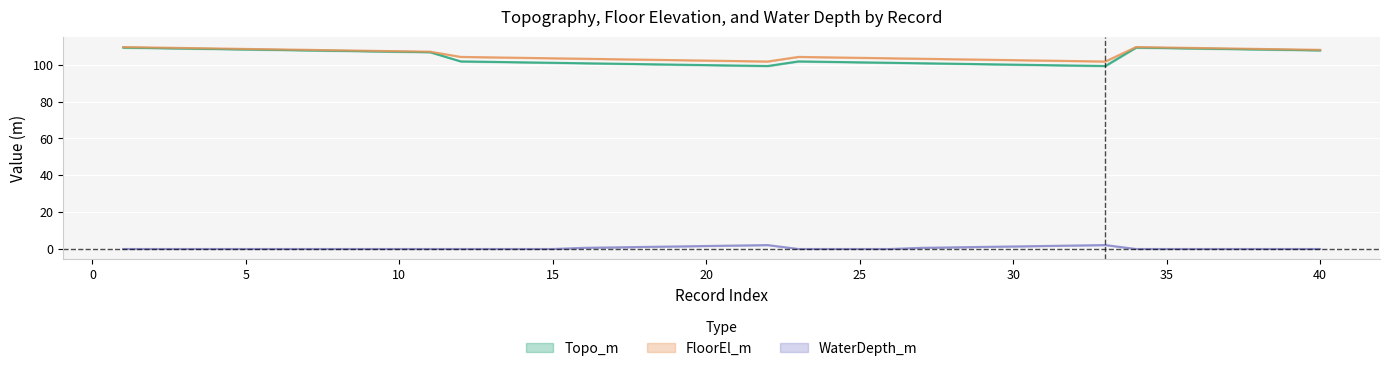

List the labels in order of Topo_m value, smallest first.

22, 33, 21, 32, 20, 31, 19, 30, 18, 29, 17, 28, 16, 27, 15, 26, 14, 25, 13, 24, 12, 23, 11, 10, 9, 8, 7, 40, 6, 39, 5, 38, 4, 37, 3, 36, 2, 35, 1, 34